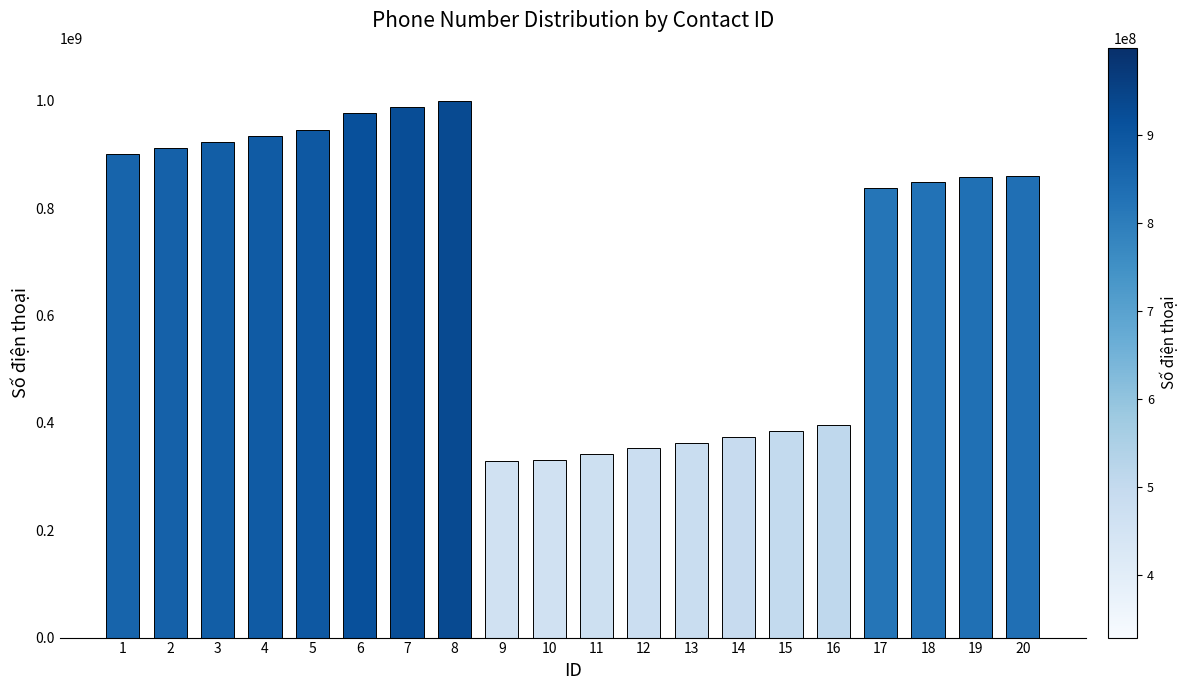

What is the sum of all values?

13859999990